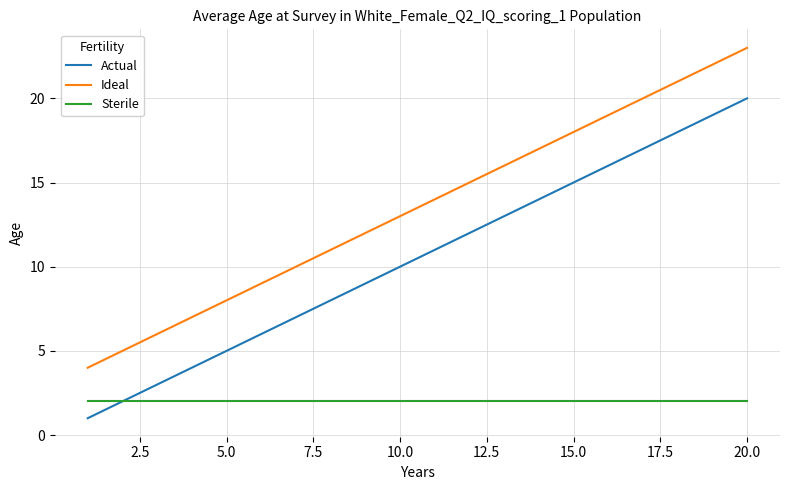

List the series in order of their overall mean, highest first.

Ideal, Actual, Sterile